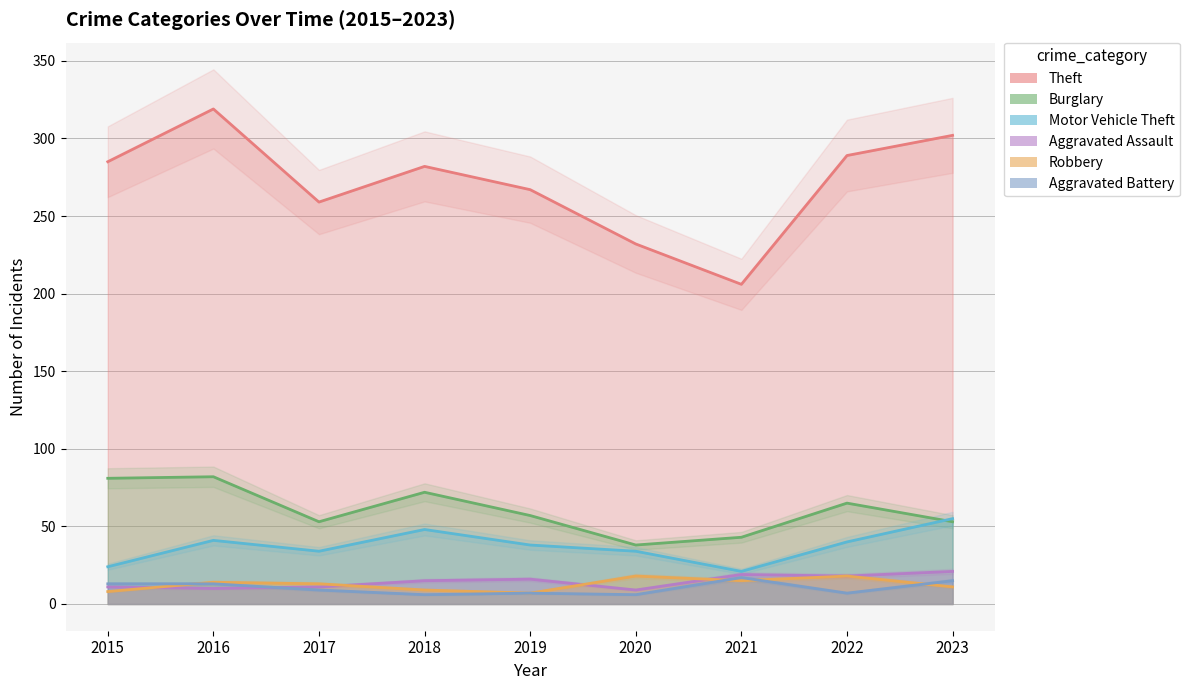

Read the Motor Vehicle Theft value at 2023, to the nearest 10.

60